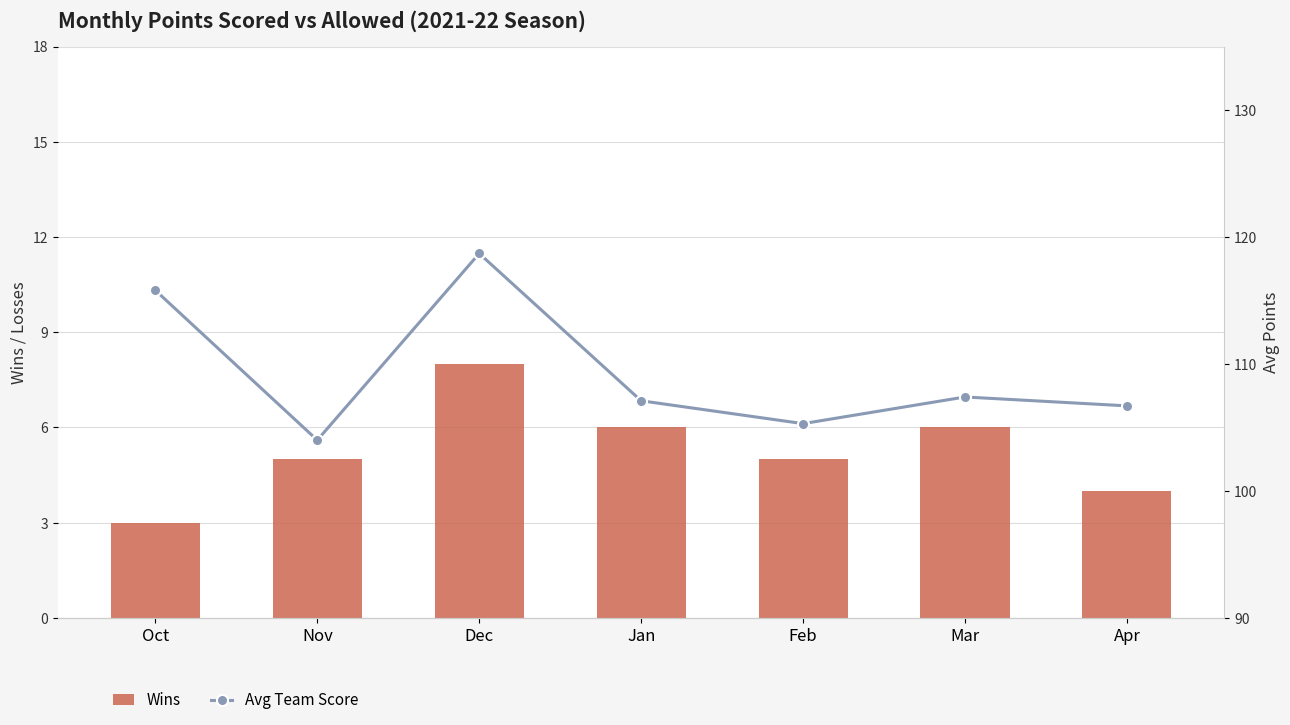

At which label does Wins reach its minimum?

Oct